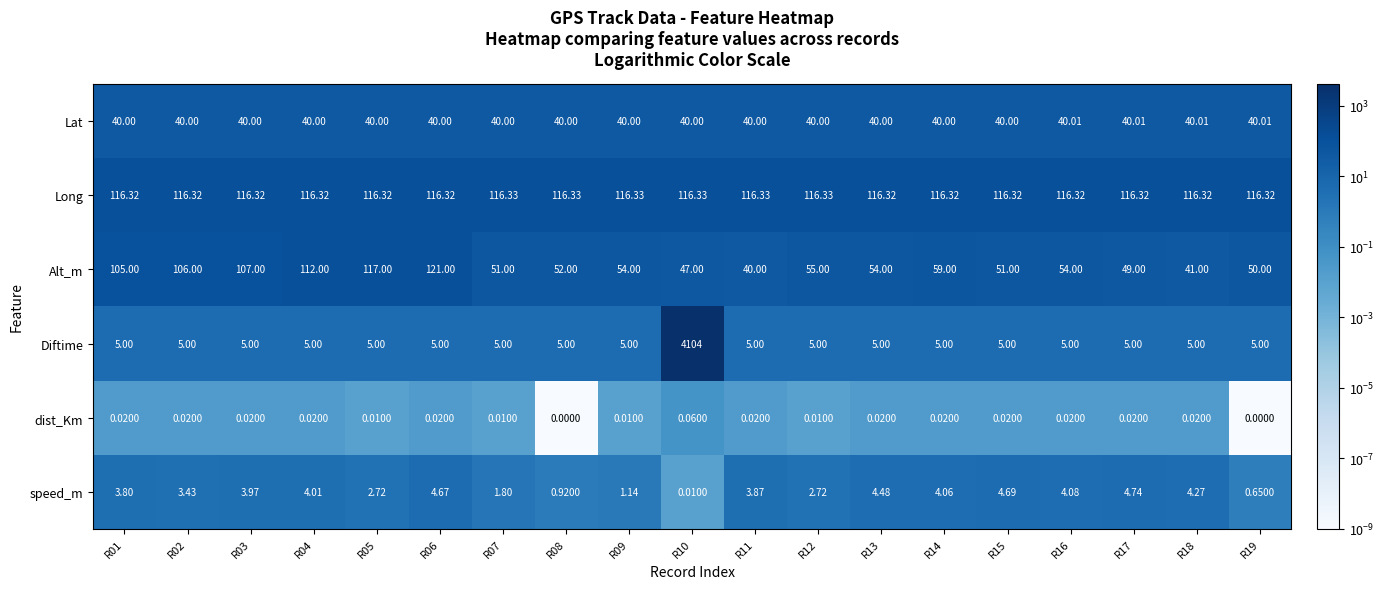

Which series has the largest total across all categories?

Diftime